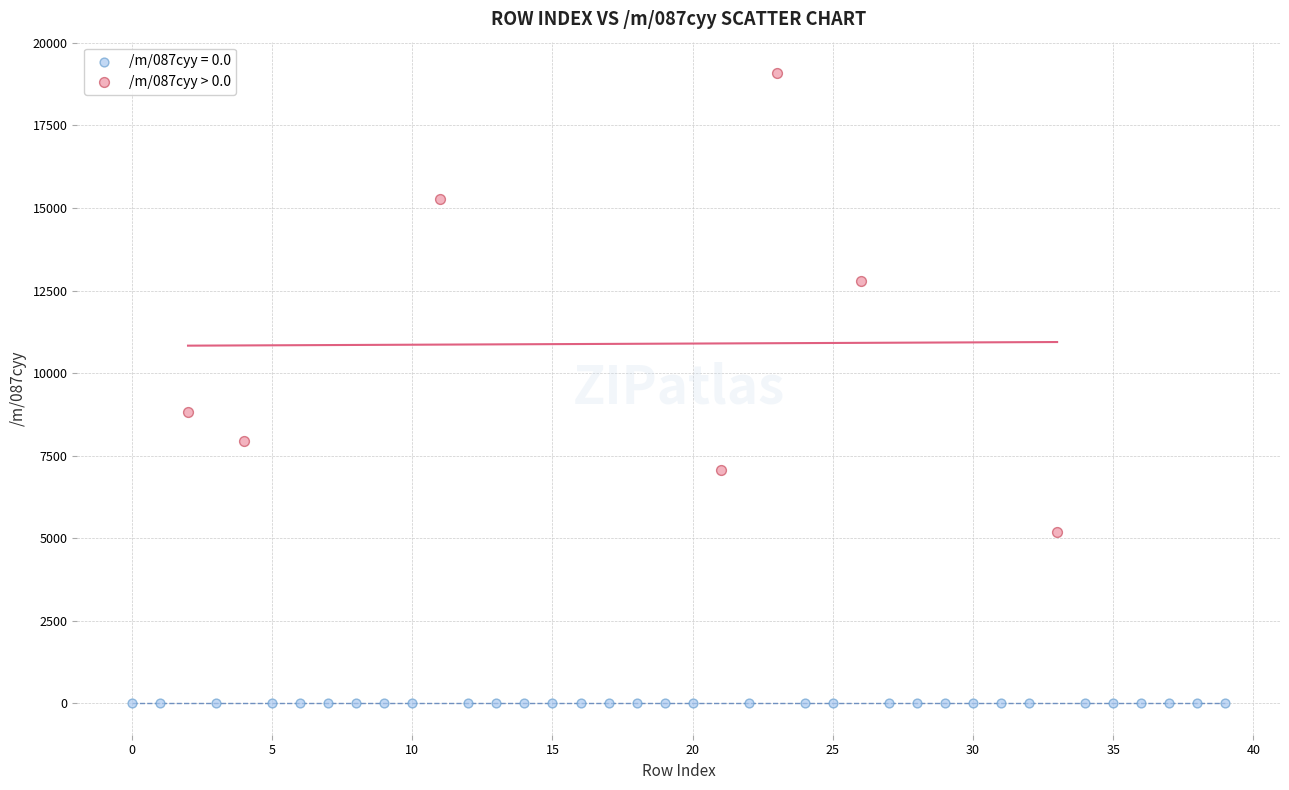

Which series contains the lowest Y value?

/m/087cyy = 0.0